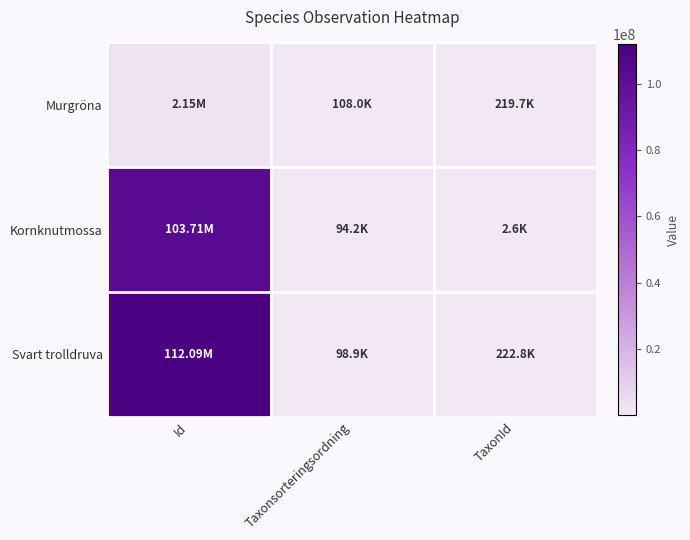

What is the difference between the highest and lowest values at TaxonId?

220181